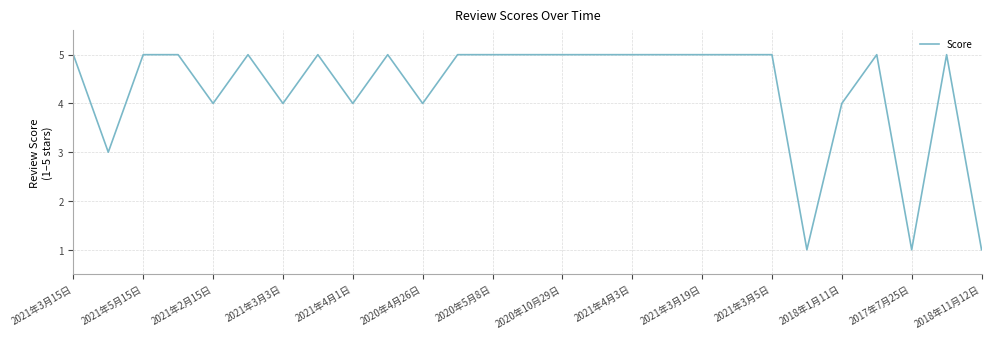

What is the maximum value shown in the chart?

5